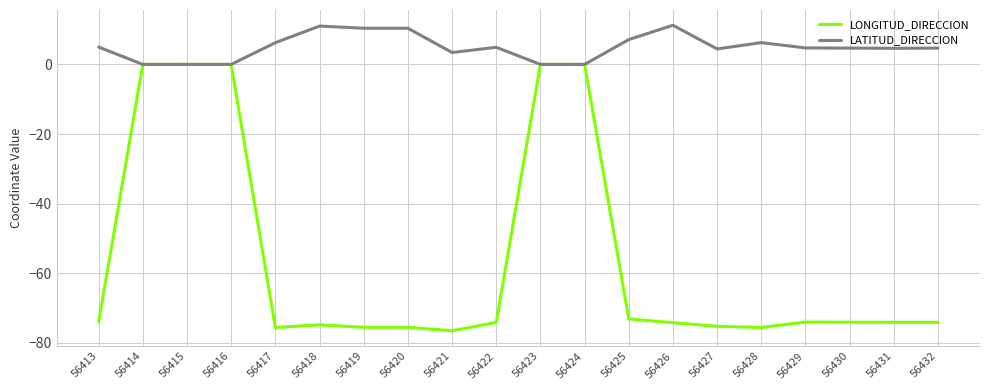

Which series has the largest total across all categories?

LATITUD_DIRECCION